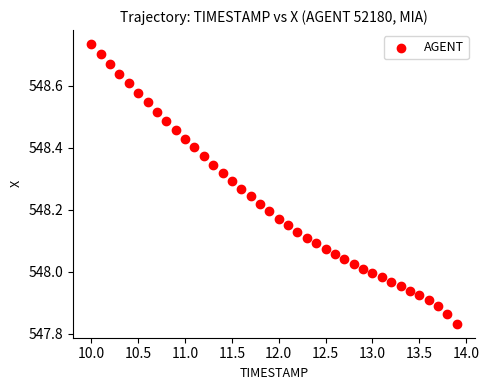

What is the range of Y values (max minus min)?

0.9